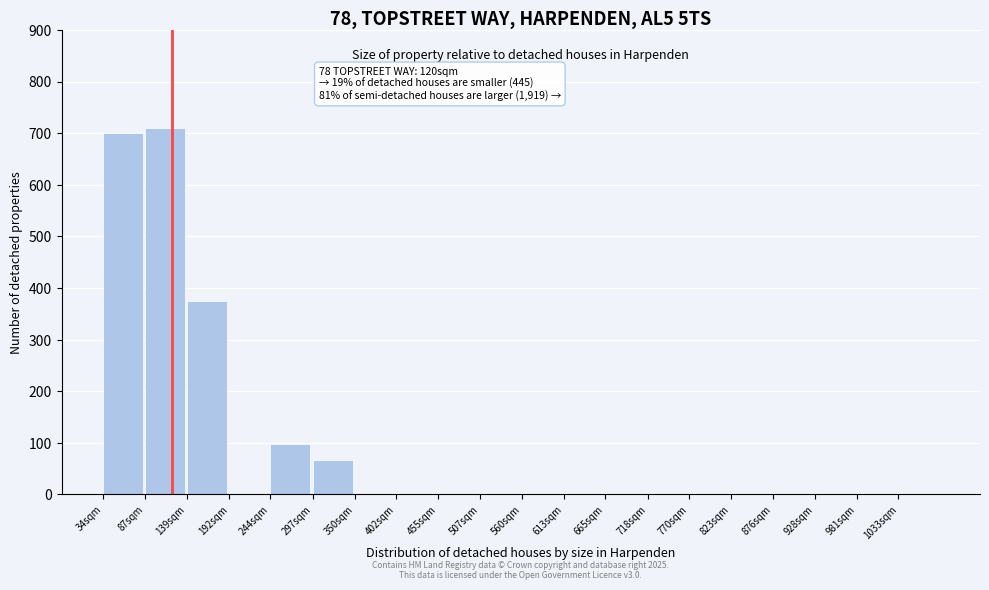

What is the change in value from 244sqm to 1033sqm?

-97